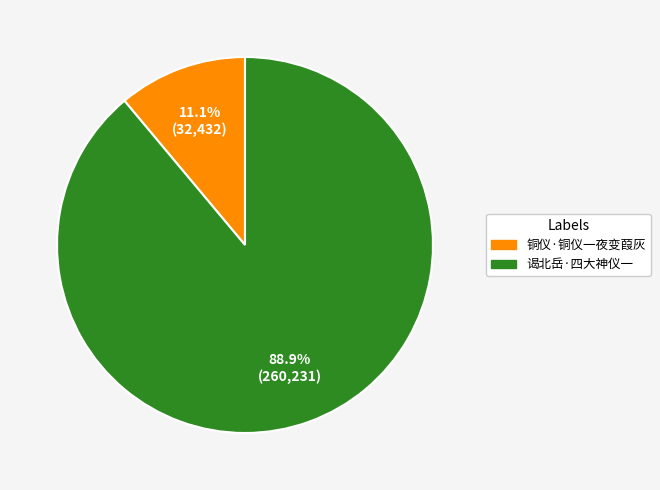

What is the majority slice?

谒北岳·四大神仪一